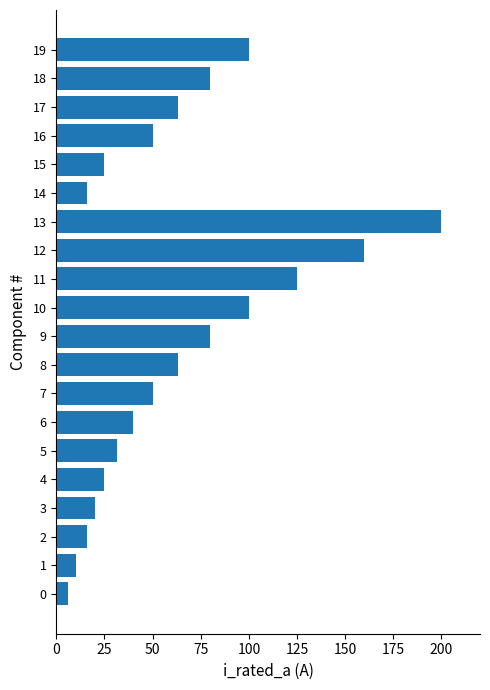

What is the change in value from 0 to 3?

+13.7